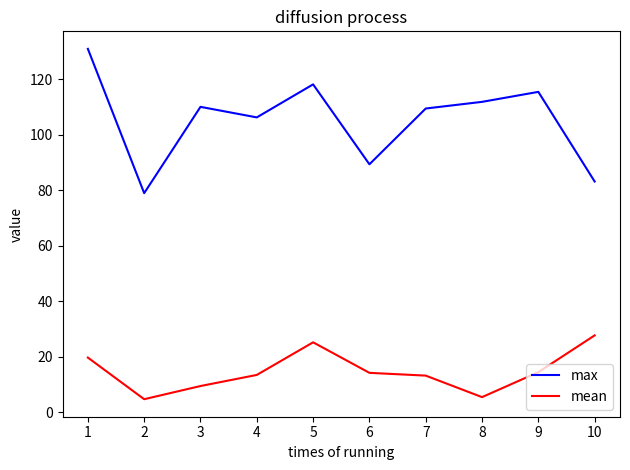

The mean series shows 34.9 at 1. True or false?

False